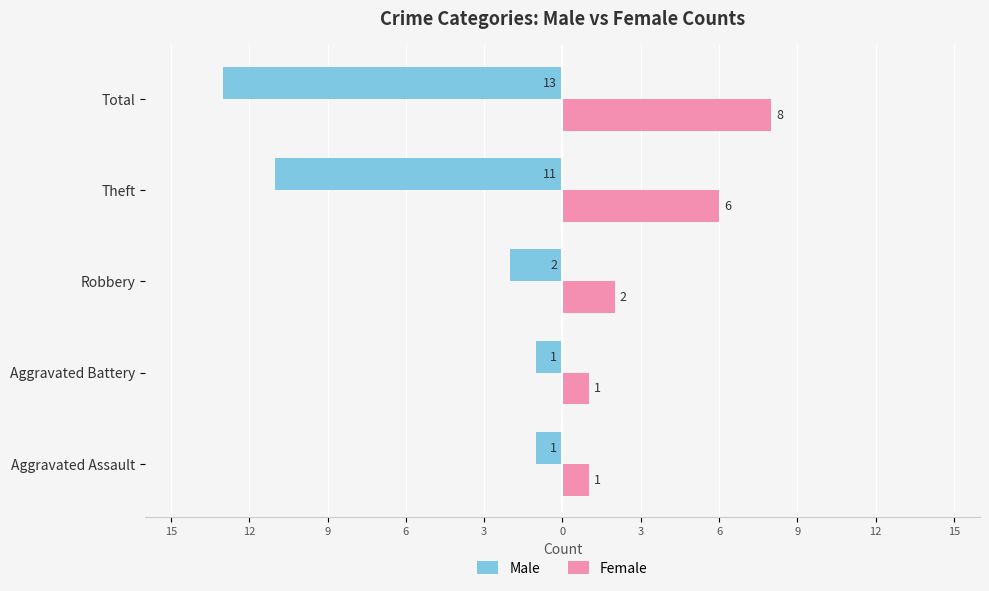

What are all the series names shown in the legend?

Male, Female